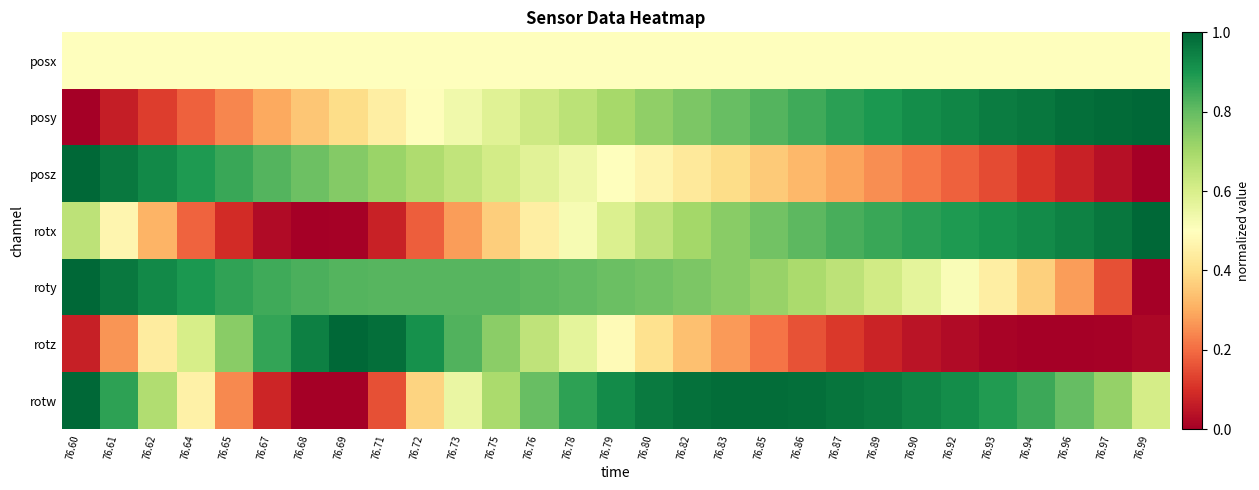

Reading left to right, what are all the values shown in this chart?

posx: 76.60=0.5	76.61=0.5	76.62=0.5	76.64=0.5	76.65=0.5	76.67=0.5	76.68=0.5	76.69=0.5	76.71=0.5	76.72=0.5	76.73=0.5	76.75=0.5	76.76=0.5	76.78=0.5	76.79=0.5	76.80=0.5	76.82=0.5	76.83=0.5	76.85=0.5	76.86=0.5	76.87=0.5	76.89=0.5	76.90=0.5	76.92=0.5	76.93=0.5	76.94=0.5	76.96=0.5	76.97=0.5	76.99=0.5
posy: 76.60=0.0	76.61=0.1	76.62=0.1	76.64=0.2	76.65=0.2	76.67=0.3	76.68=0.3	76.69=0.4	76.71=0.4	76.72=0.5	76.73=0.5	76.75=0.6	76.76=0.6	76.78=0.7	76.79=0.7	76.80=0.7	76.82=0.8	76.83=0.8	76.85=0.8	76.86=0.9	76.87=0.9	76.89=0.9	76.90=0.9	76.92=0.9	76.93=1.0	76.94=1.0	76.96=1.0	76.97=1.0	76.99=1.0
posz: 76.60=1.0	76.61=1.0	76.62=0.9	76.64=0.9	76.65=0.9	76.67=0.8	76.68=0.8	76.69=0.8	76.71=0.7	76.72=0.7	76.73=0.6	76.75=0.6	76.76=0.6	76.78=0.5	76.79=0.5	76.80=0.5	76.82=0.4	76.83=0.4	76.85=0.4	76.86=0.3	76.87=0.3	76.89=0.3	76.90=0.2	76.92=0.2	76.93=0.1	76.94=0.1	76.96=0.1	76.97=0.0	76.99=0.0
rotx: 76.60=0.7	76.61=0.5	76.62=0.3	76.64=0.2	76.65=0.1	76.67=0.0	76.68=0.0	76.69=0.0	76.71=0.1	76.72=0.2	76.73=0.3	76.75=0.4	76.76=0.4	76.78=0.5	76.79=0.6	76.80=0.6	76.82=0.7	76.83=0.7	76.85=0.8	76.86=0.8	76.87=0.8	76.89=0.9	76.90=0.9	76.92=0.9	76.93=0.9	76.94=0.9	76.96=0.9	76.97=1.0	76.99=1.0
roty: 76.60=1.0	76.61=1.0	76.62=0.9	76.64=0.9	76.65=0.9	76.67=0.8	76.68=0.8	76.69=0.8	76.71=0.8	76.72=0.8	76.73=0.8	76.75=0.8	76.76=0.8	76.78=0.8	76.79=0.8	76.80=0.8	76.82=0.8	76.83=0.7	76.85=0.7	76.86=0.7	76.87=0.7	76.89=0.6	76.90=0.6	76.92=0.5	76.93=0.4	76.94=0.4	76.96=0.3	76.97=0.2	76.99=0.0
rotz: 76.60=0.1	76.61=0.3	76.62=0.4	76.64=0.6	76.65=0.7	76.67=0.9	76.68=0.9	76.69=1.0	76.71=1.0	76.72=0.9	76.73=0.8	76.75=0.7	76.76=0.7	76.78=0.6	76.79=0.5	76.80=0.4	76.82=0.3	76.83=0.3	76.85=0.2	76.86=0.2	76.87=0.1	76.89=0.1	76.90=0.0	76.92=0.0	76.93=0.0	76.94=0.0	76.96=0.0	76.97=0.0	76.99=0.0
rotw: 76.60=1.0	76.61=0.9	76.62=0.7	76.64=0.5	76.65=0.2	76.67=0.1	76.68=0.0	76.69=0.0	76.71=0.2	76.72=0.4	76.73=0.6	76.75=0.7	76.76=0.8	76.78=0.9	76.79=0.9	76.80=1.0	76.82=1.0	76.83=1.0	76.85=1.0	76.86=1.0	76.87=1.0	76.89=1.0	76.90=0.9	76.92=0.9	76.93=0.9	76.94=0.9	76.96=0.8	76.97=0.7	76.99=0.6